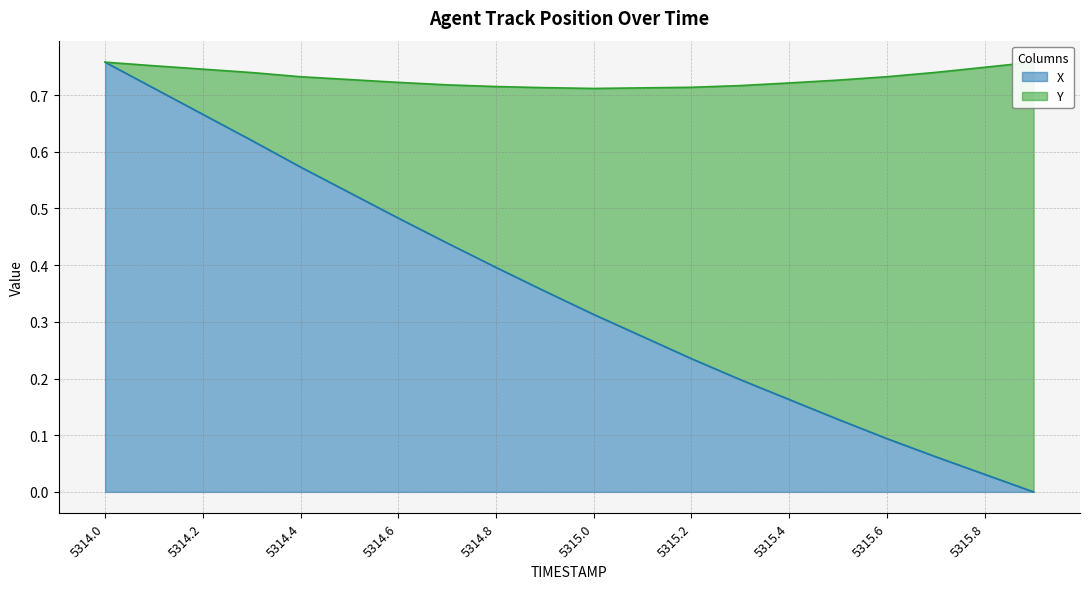

How many values are above zero?

19